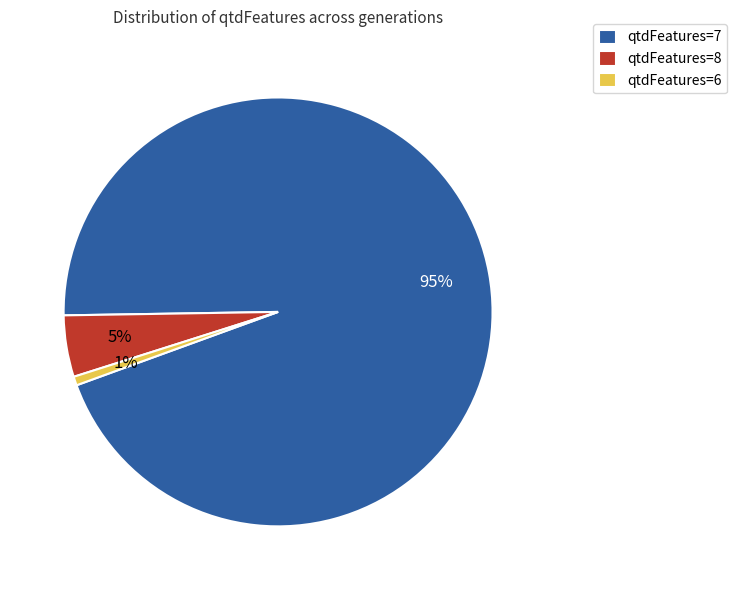

Count the number of slices in the pie.

3